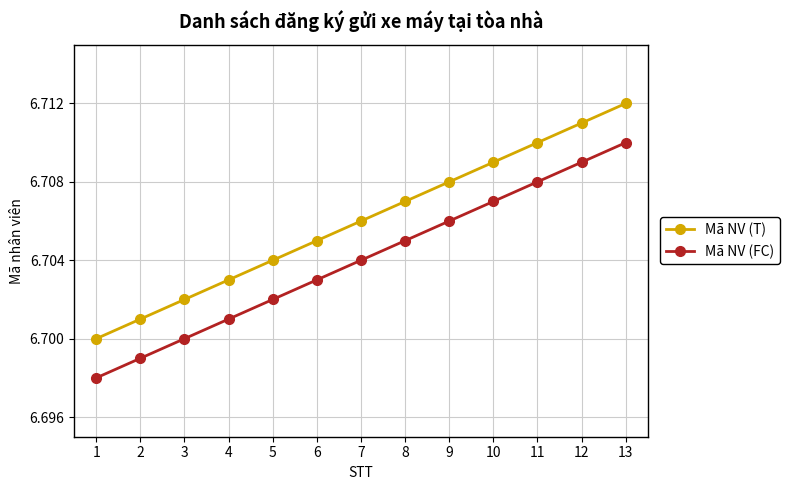

What is the sum of the Mã NV (T) values at 12 and 10?

13420